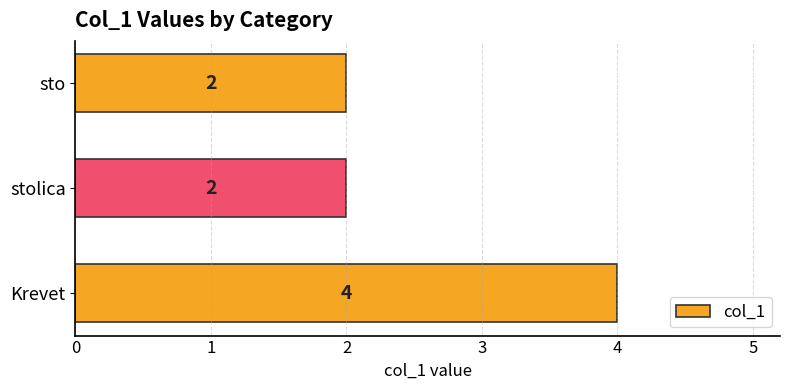

How many data points are above 2?

1